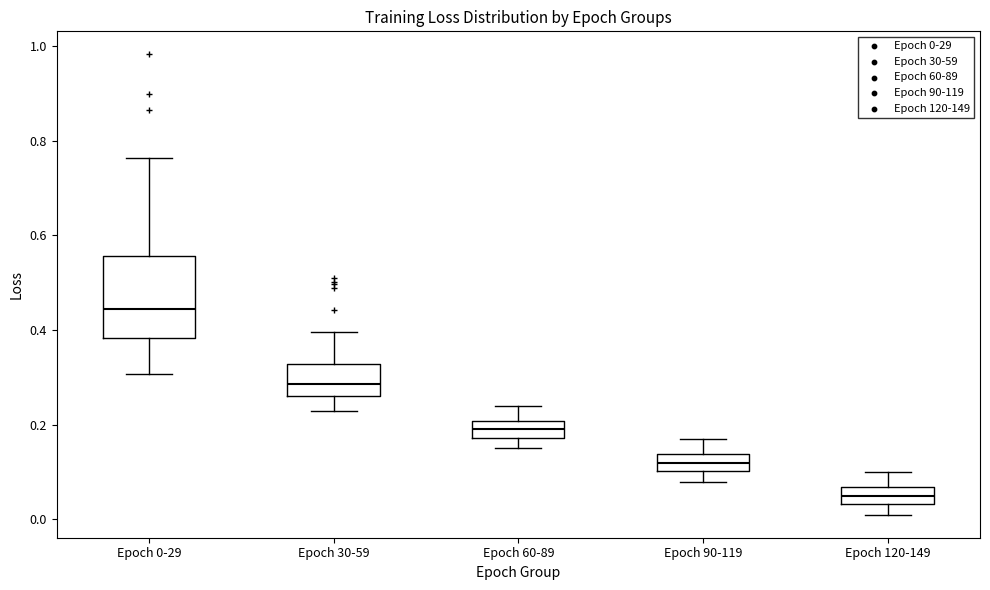

Which box's median line is the lowest?

Epoch 120-149